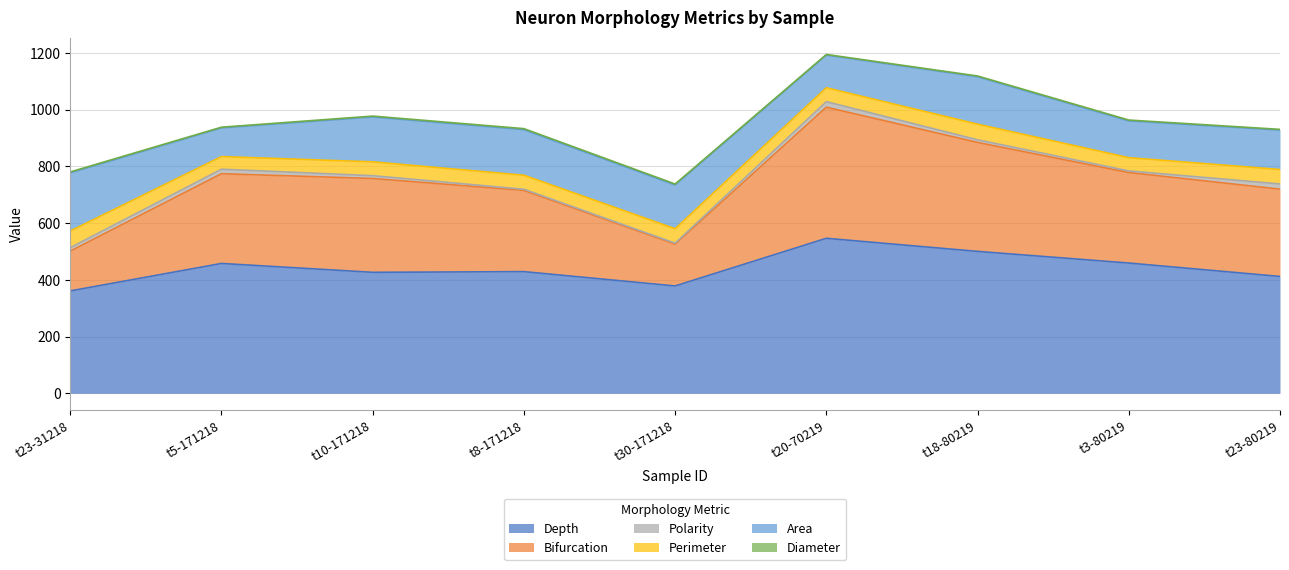

Which category has the lowest value in the Area series?

t5-171218